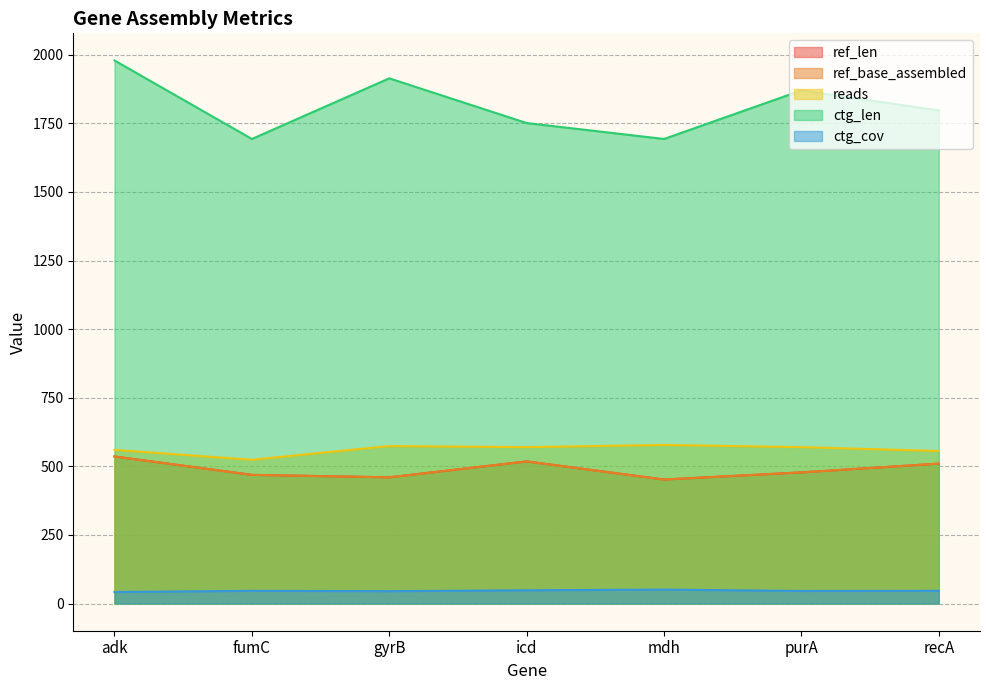

What is the sum of the reads values at adk and recA?

1116.0